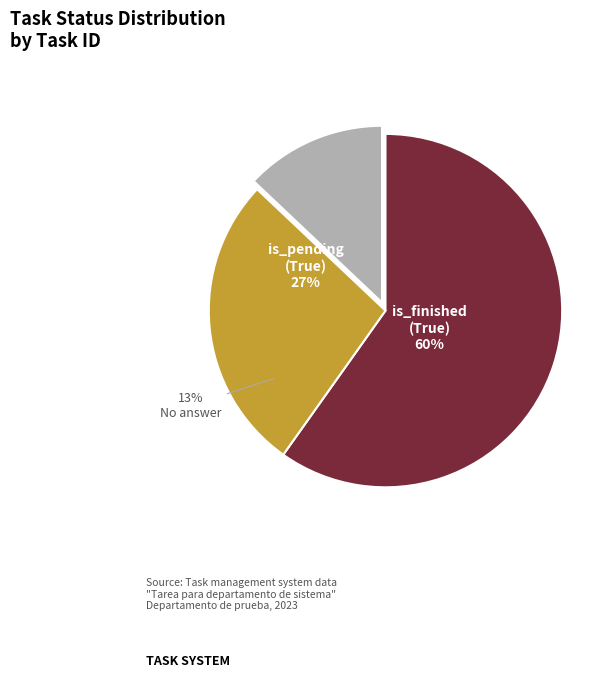

True or false: ID 29 accounts for 13% of the total.

True